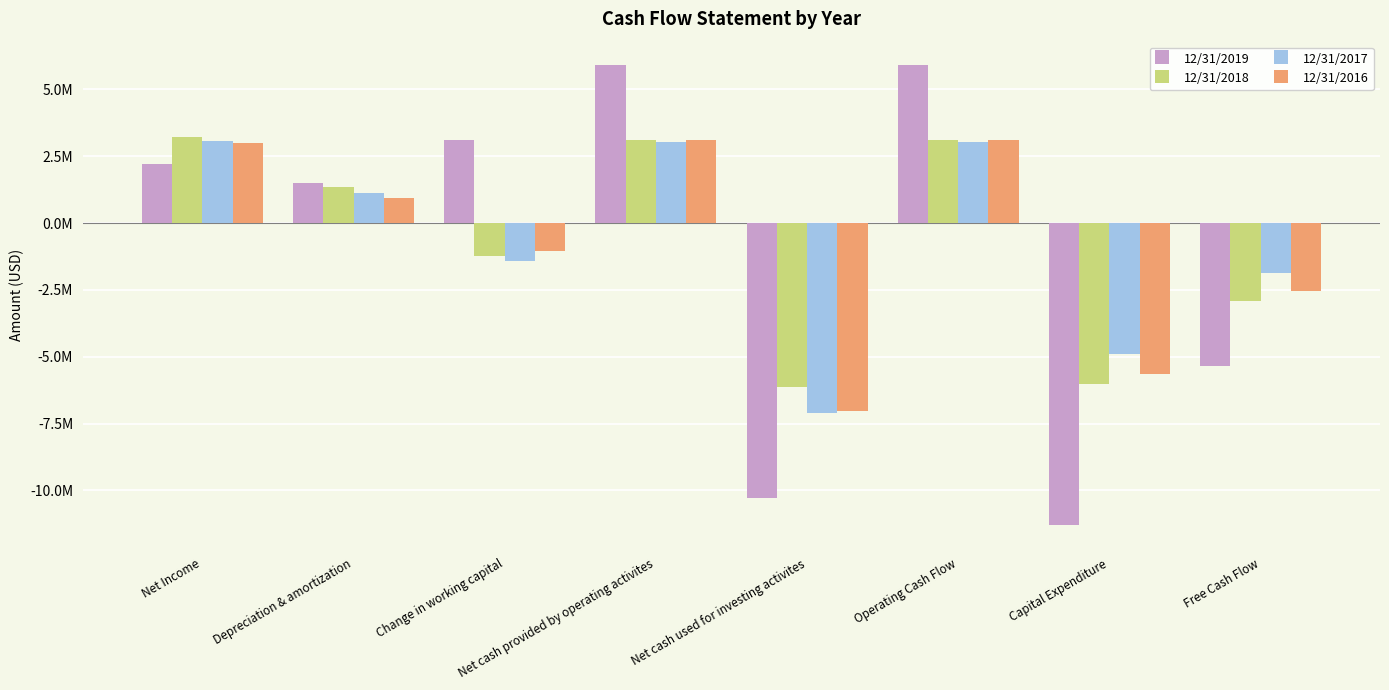

At how many categories does at least one series exceed 4463799?

2